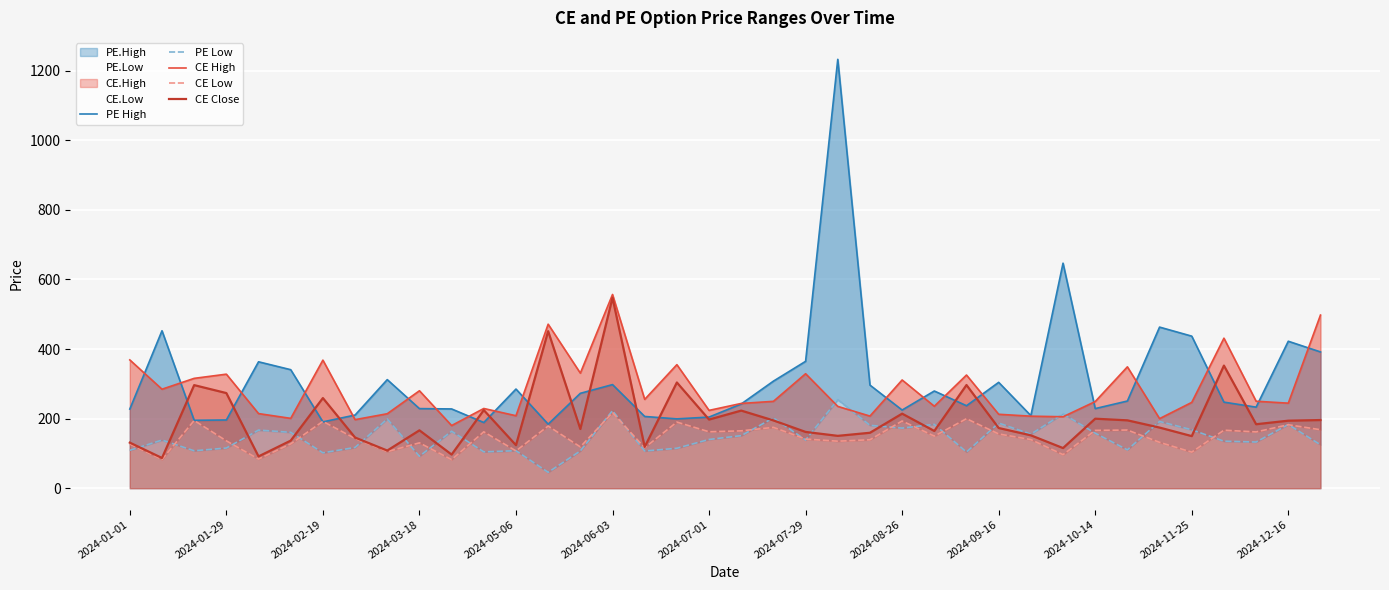

How many data points in CE Low are above 149?

19